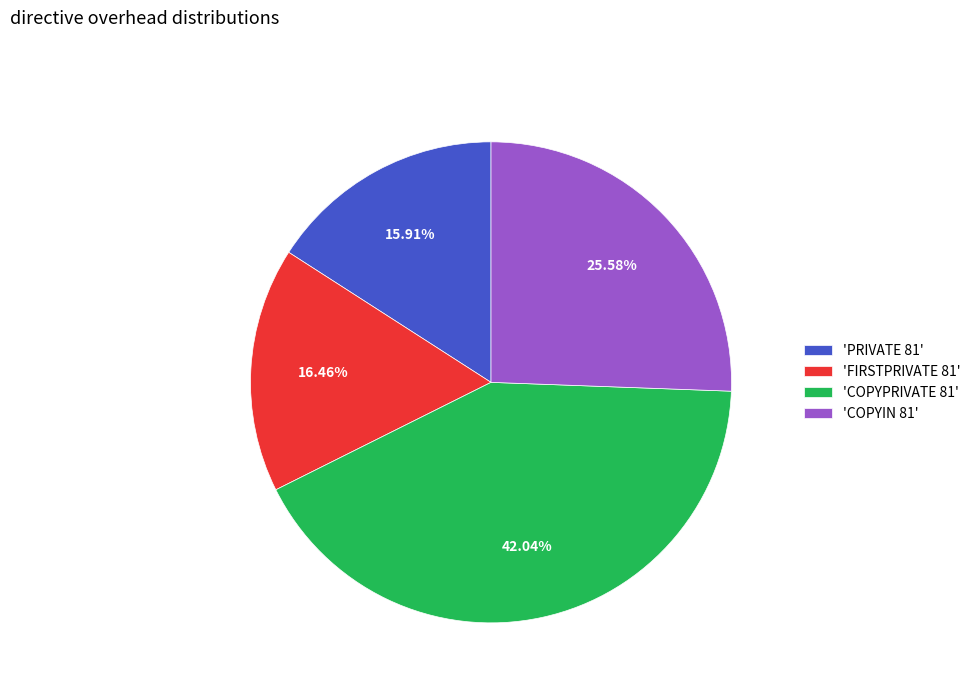

Rank the categories by value from lowest to highest.

'PRIVATE 81', 'FIRSTPRIVATE 81', 'COPYIN 81', 'COPYPRIVATE 81'